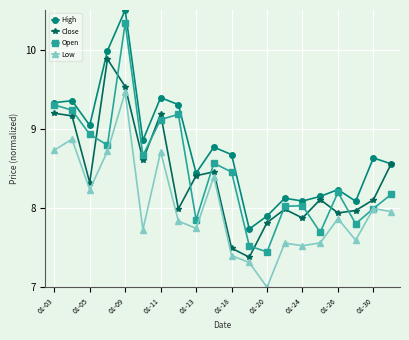

Is this an area chart (filled region under the line)?

No